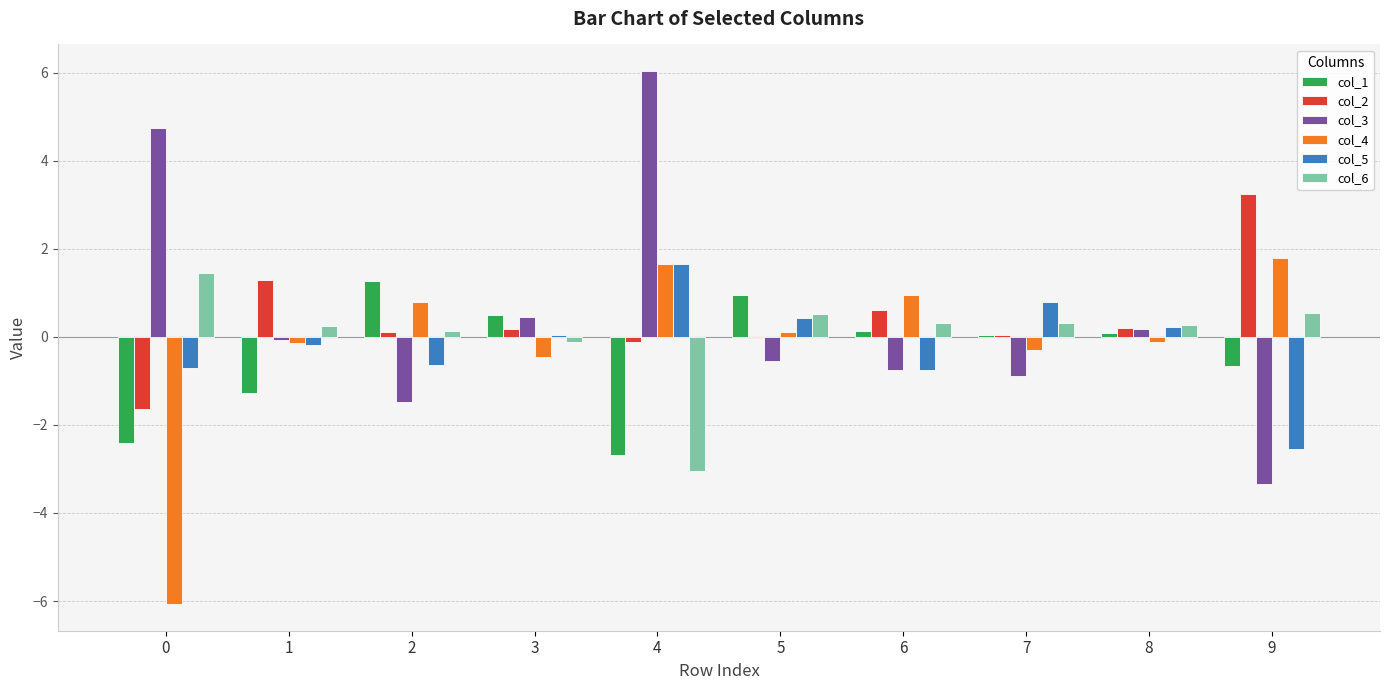

True or false: col_2 has a value of 0.6 at 6.

True